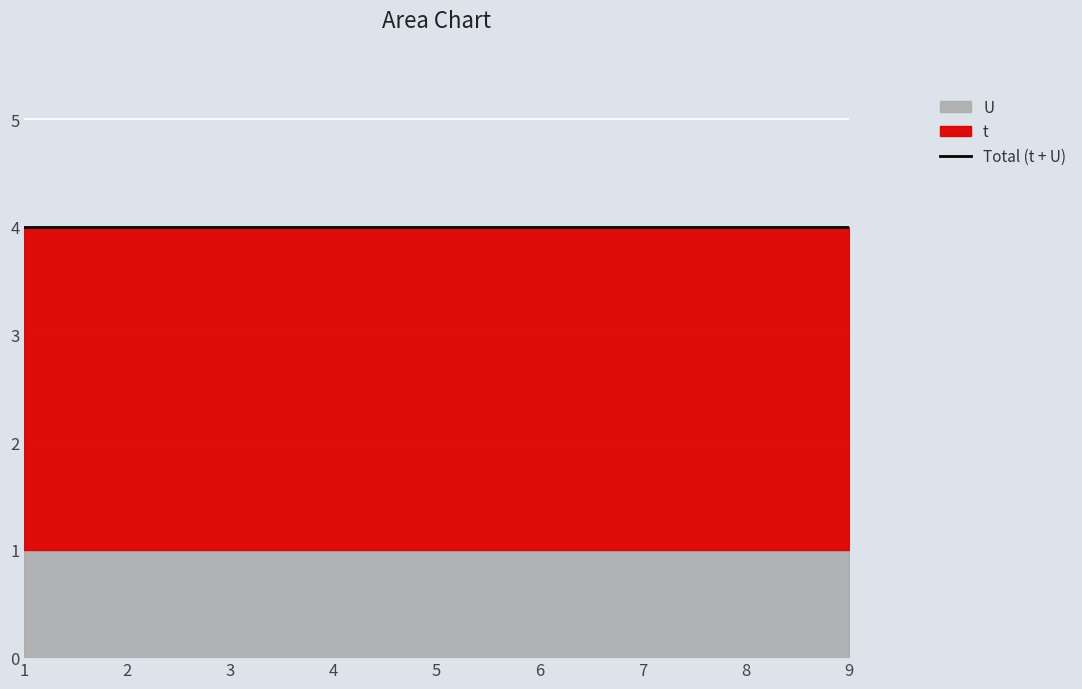

Where is t nearest to the value 3?

1